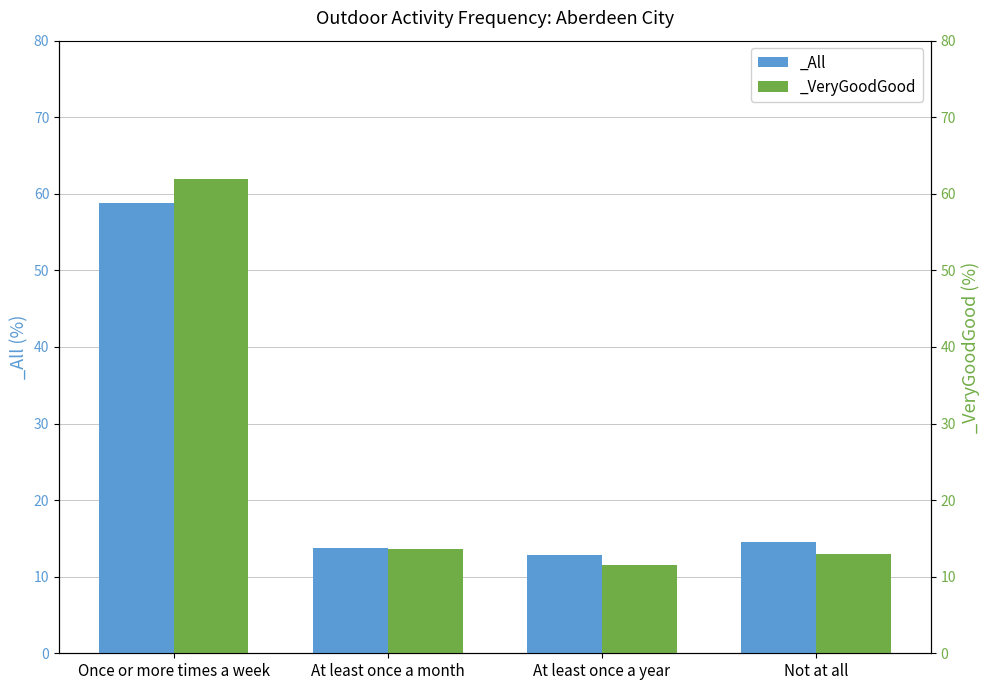

List the series in order of their peak value, lowest first.

_All, _VeryGoodGood